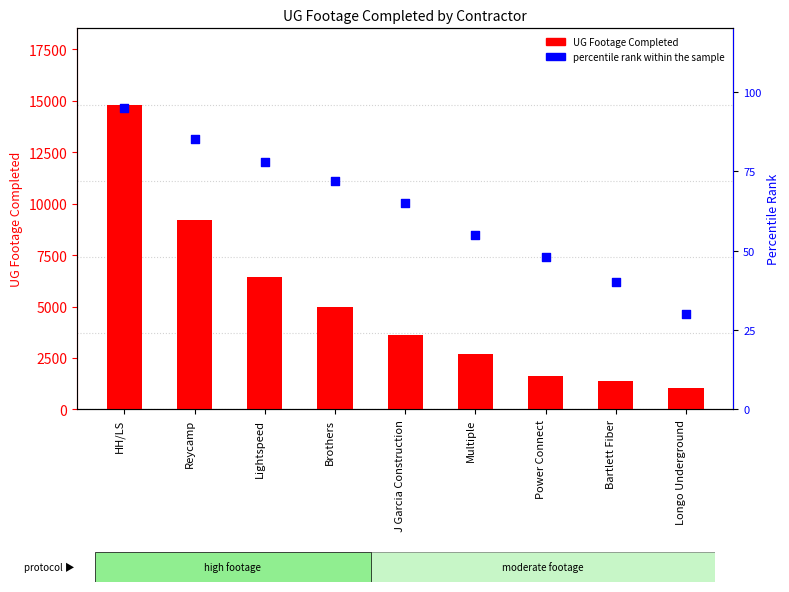

Which series has the largest total across all categories?

UG Footage Completed